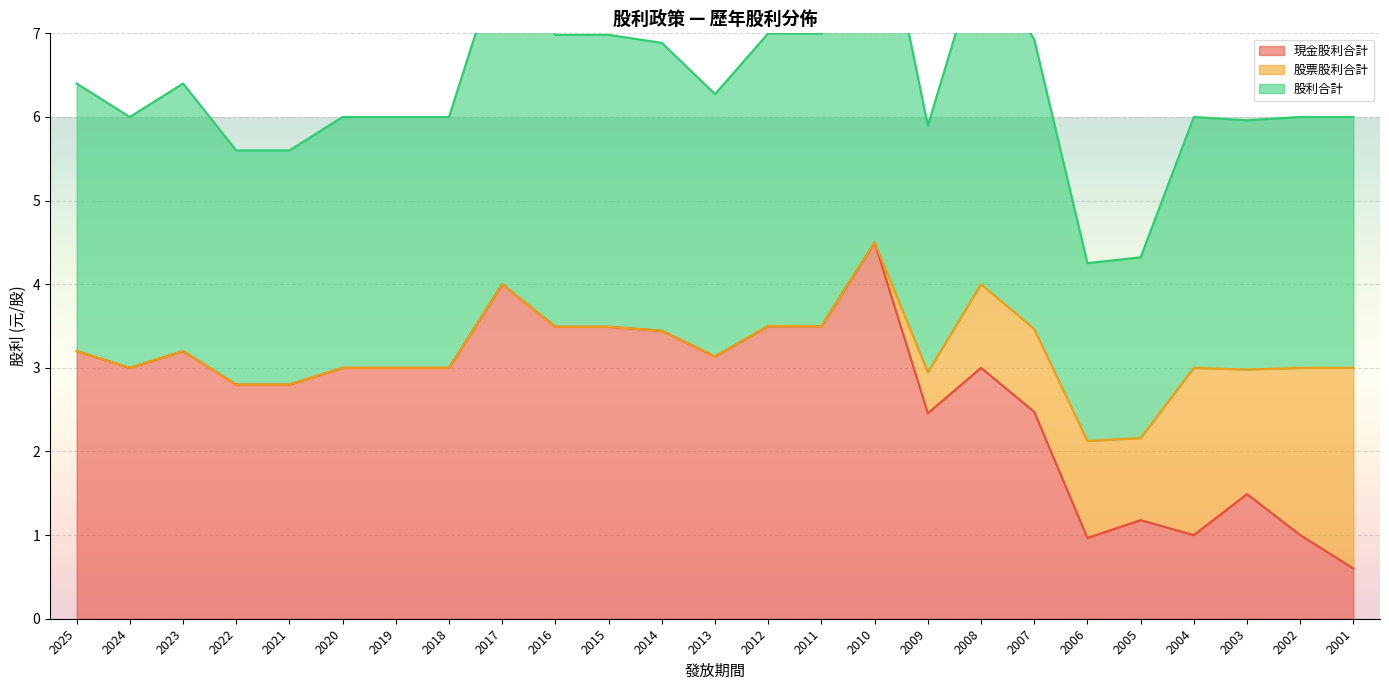

In 股利合計, how many points are lower than both neighbors (excluding endpoints)?

6